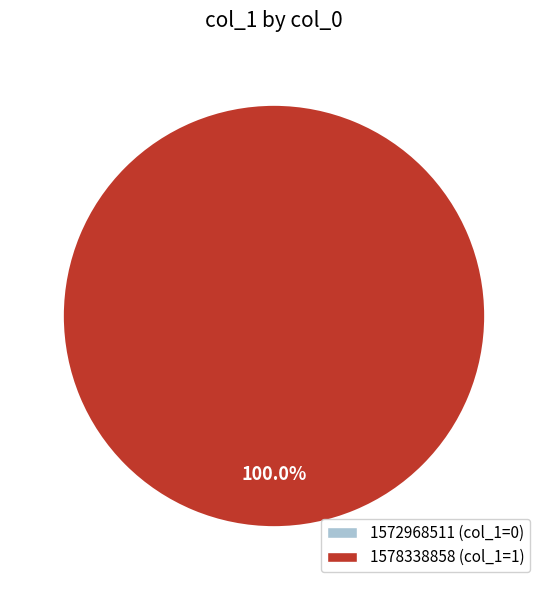

Count the number of slices in the pie.

2